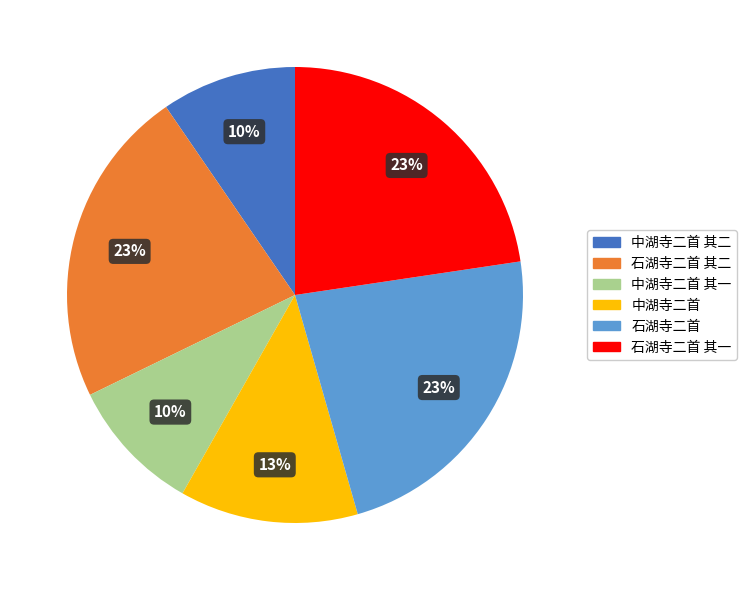

To the nearest percent, what is the difference between the largest and smallest slice percentages?

13%